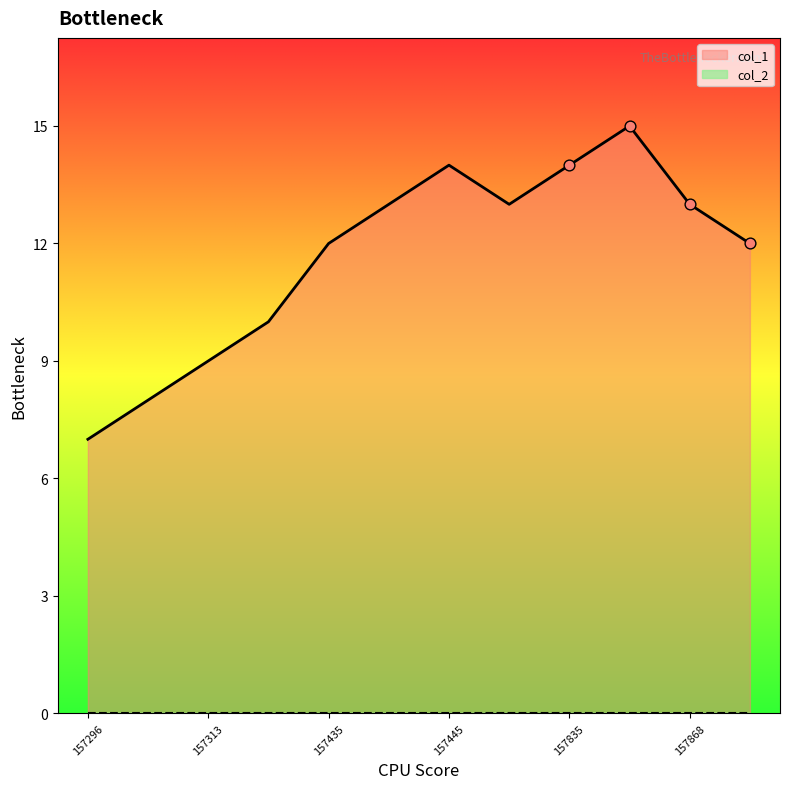

What is the minimum value for col_1?

7